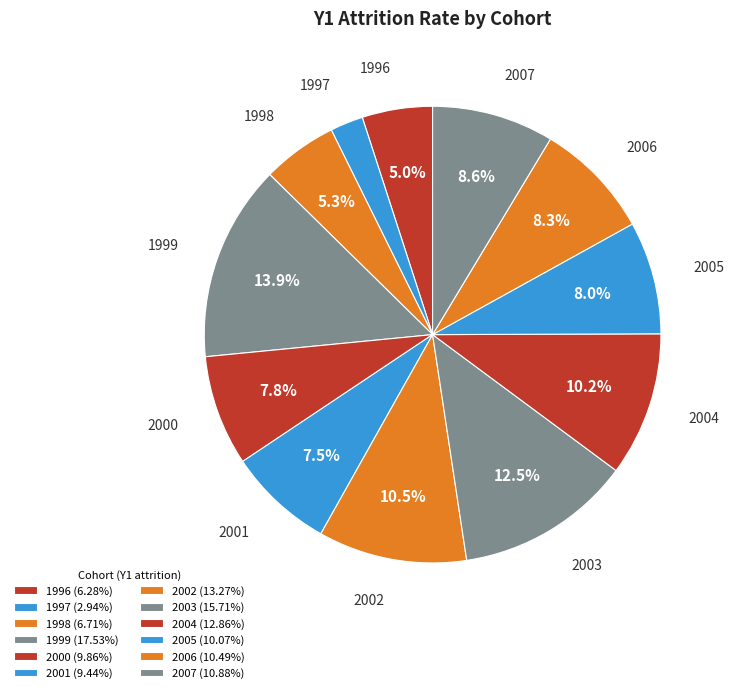

To the nearest percent, what is the difference between the largest and smallest slice percentages?

12%